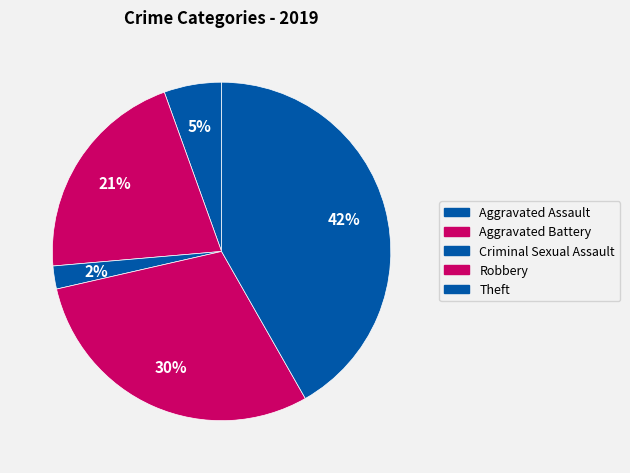

Is there any slice that represents more than half of the pie?

No